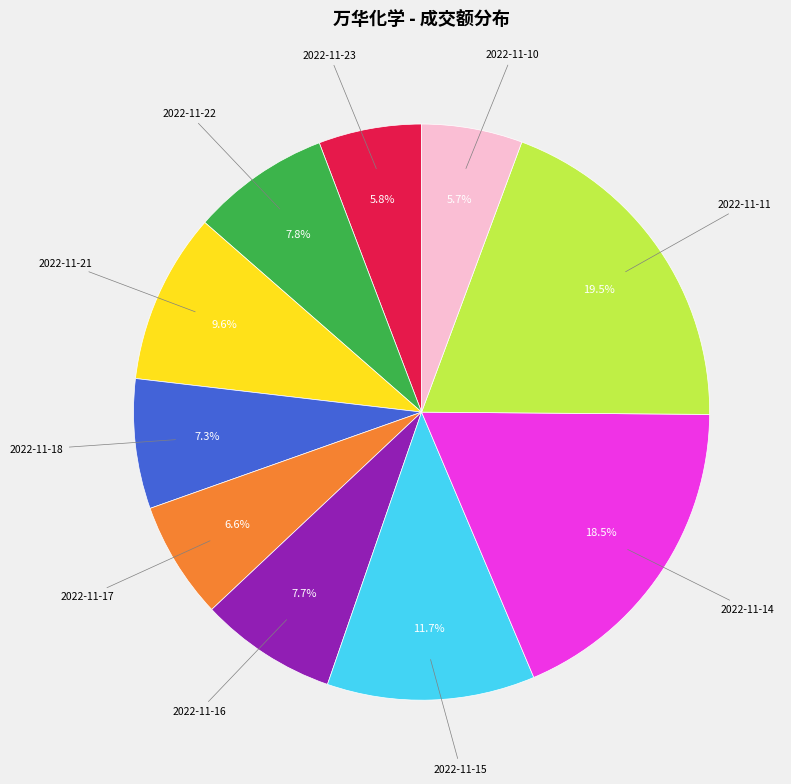

Count the number of slices in the pie.

10